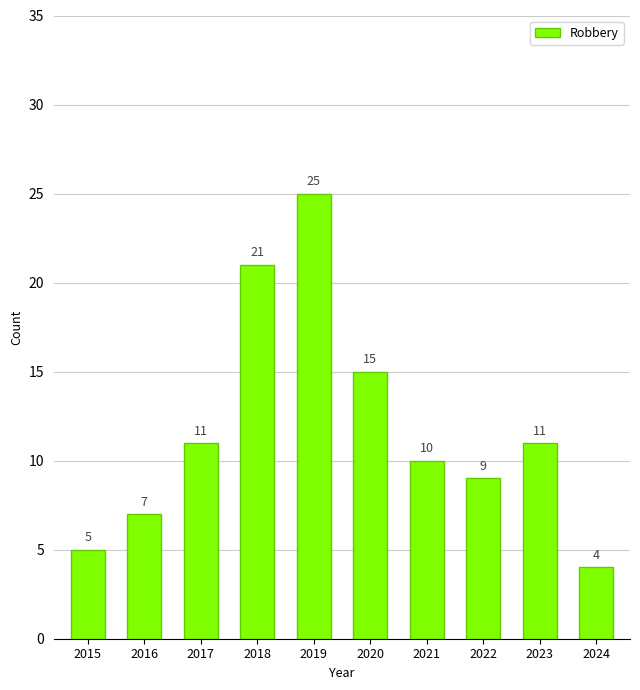

The chart shows a value of 25 at 2019. True or false?

True